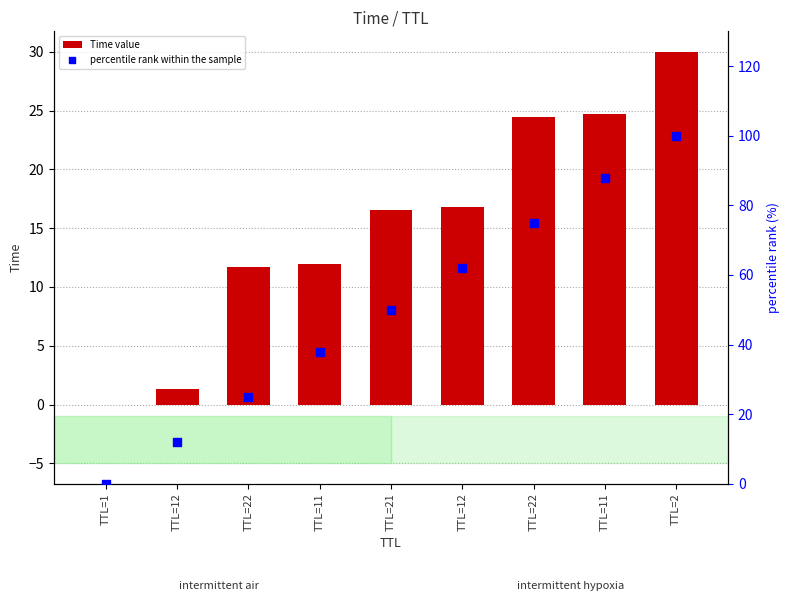

Which series has the largest Y range (max minus min)?

percentile rank within the sample